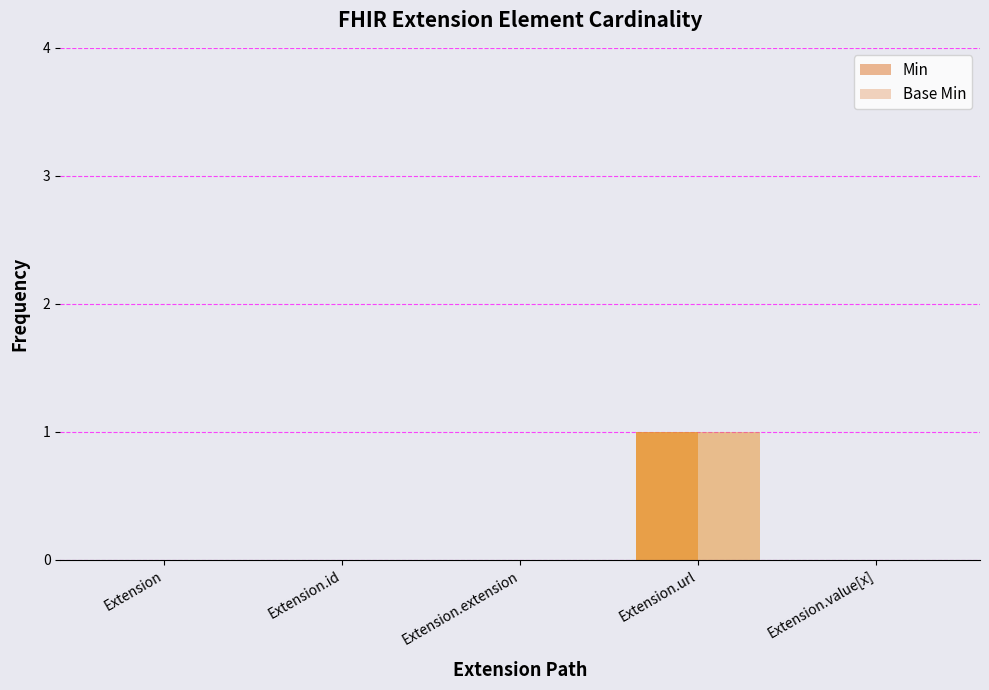

Is it true that Min equals 0 at Extension.extension?

True